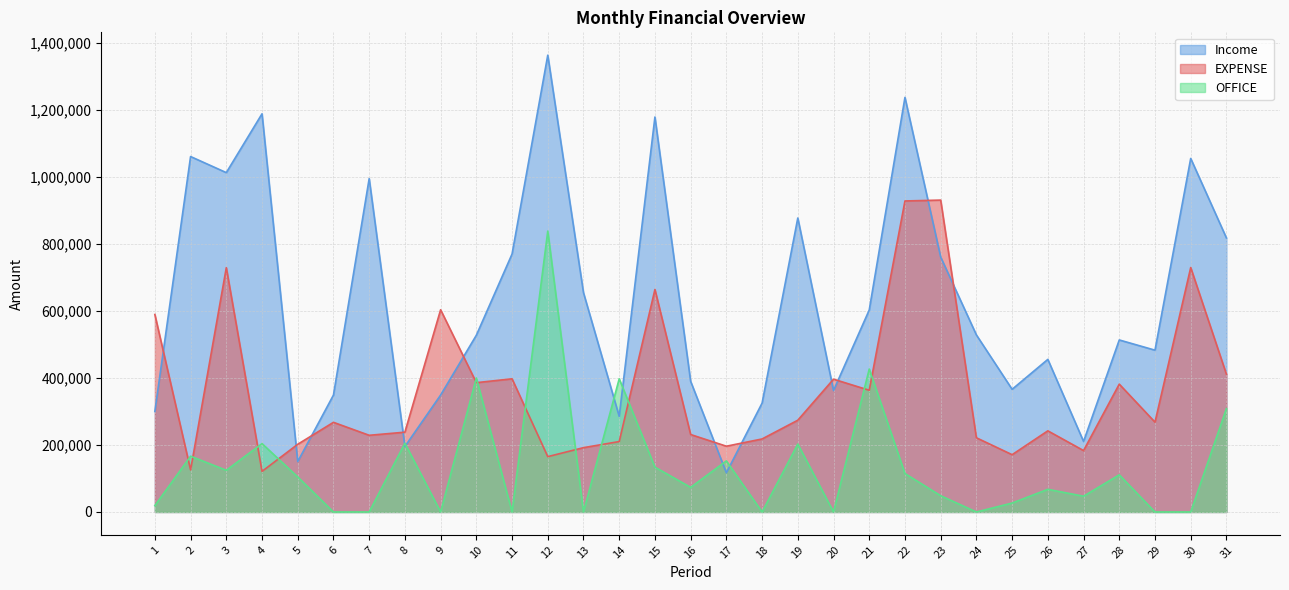

What value does the EXPENSE series have at 3, to the nearest 10?

729200